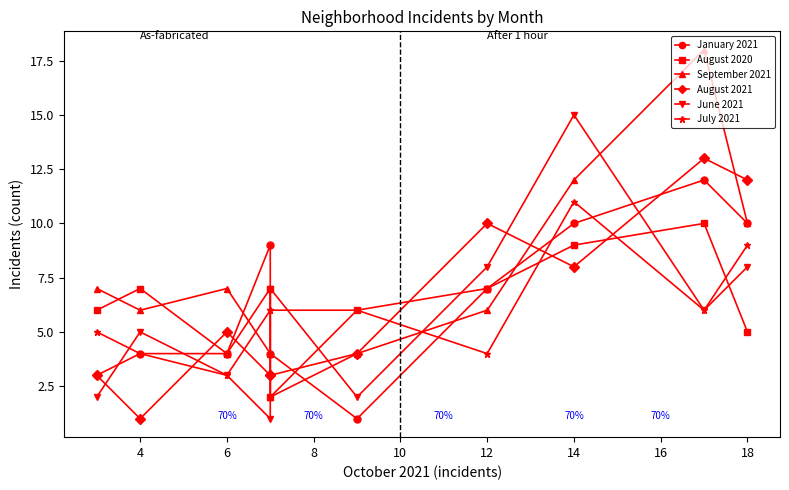

True or false: September 2021 has more than 0 points higher than both neighbors.

True